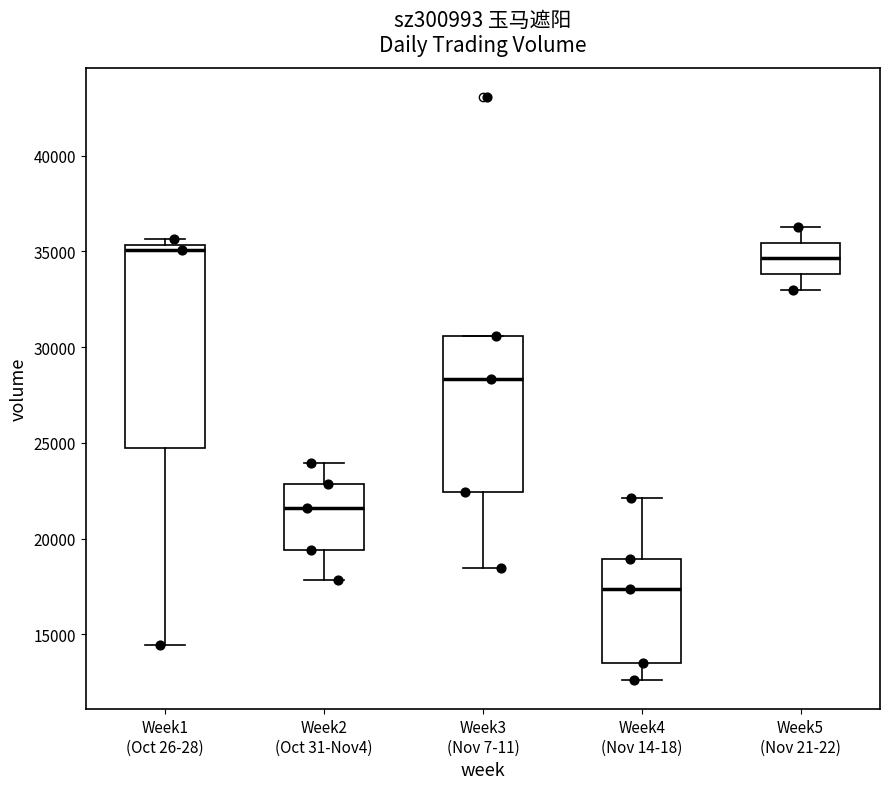

Comparing the boxes themselves (not the whiskers), which one is the tallest?

Week1 (Oct 26-28)